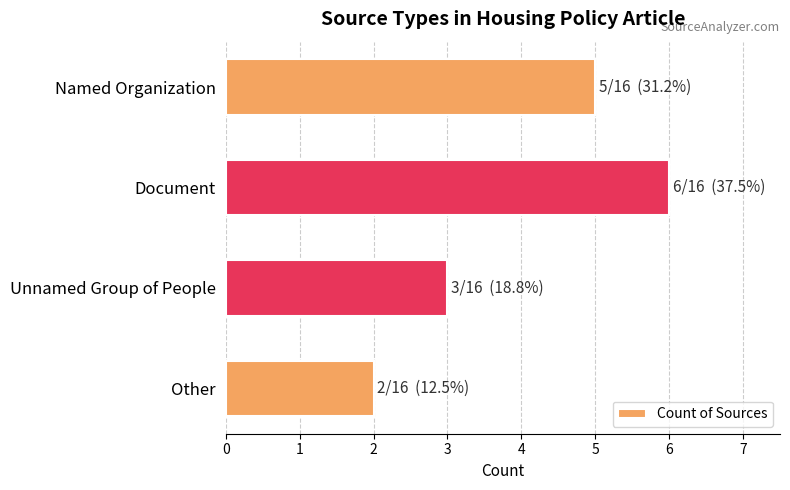

The chart shows a value of 2 at Named Organization. True or false?

False